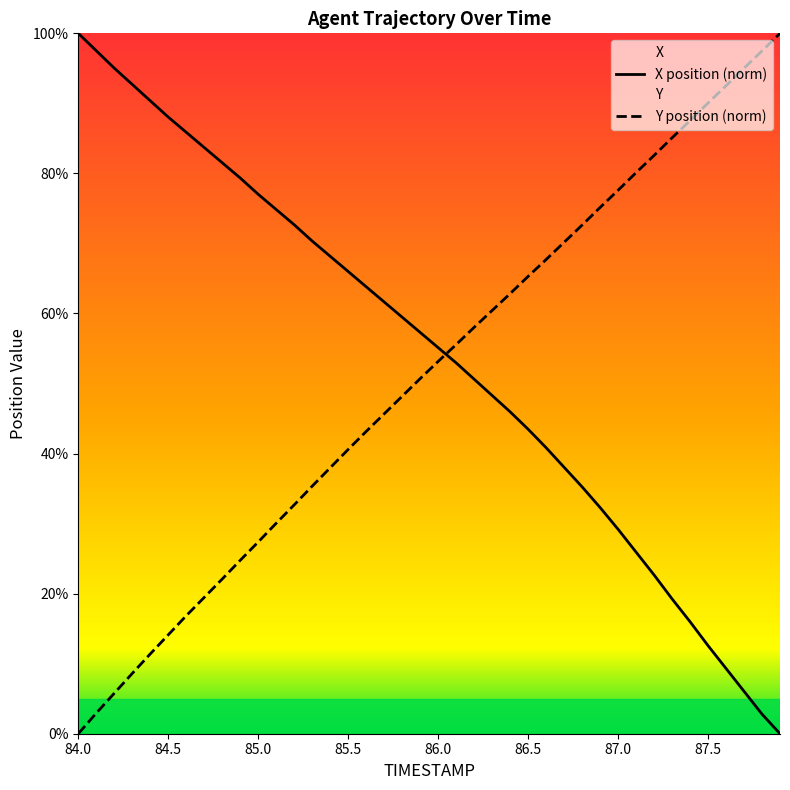

At how many categories does at least one series exceed 32?

40